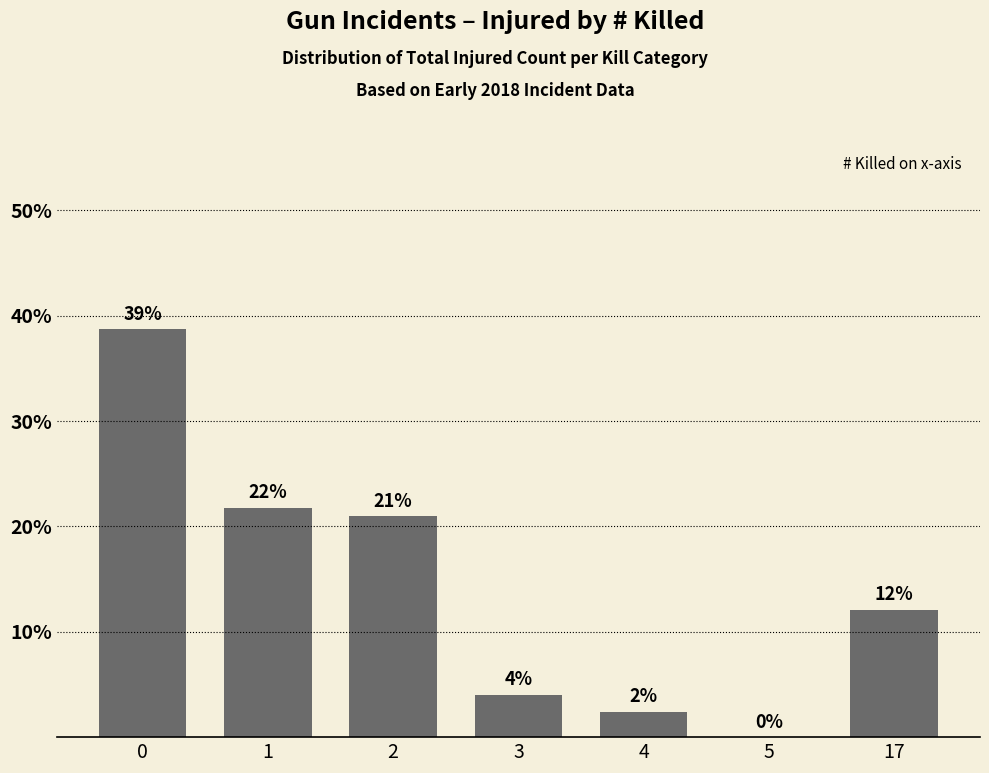

Reading right to left, what are all the values shown in this chart?

12.1	0.0	2.4	4.0	21.0	21.8	38.7